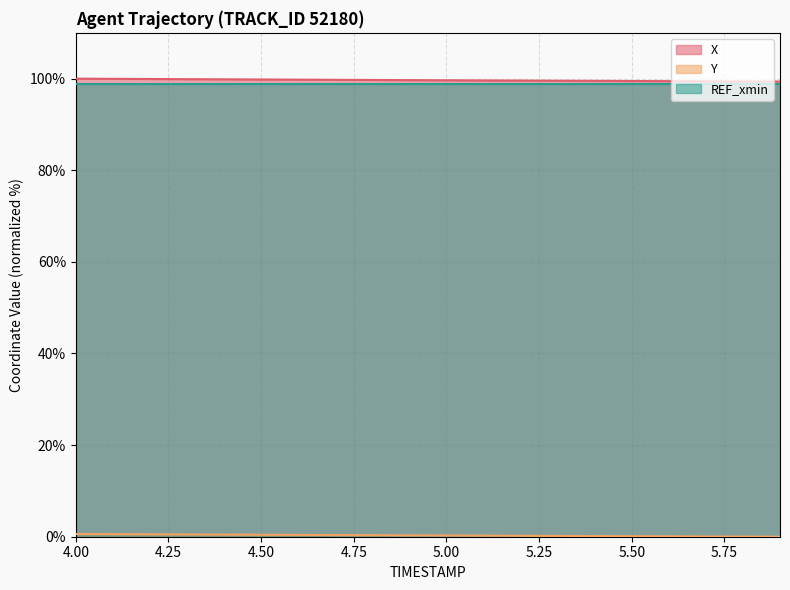

True or false: X has more than 1 interior local peaks.

False